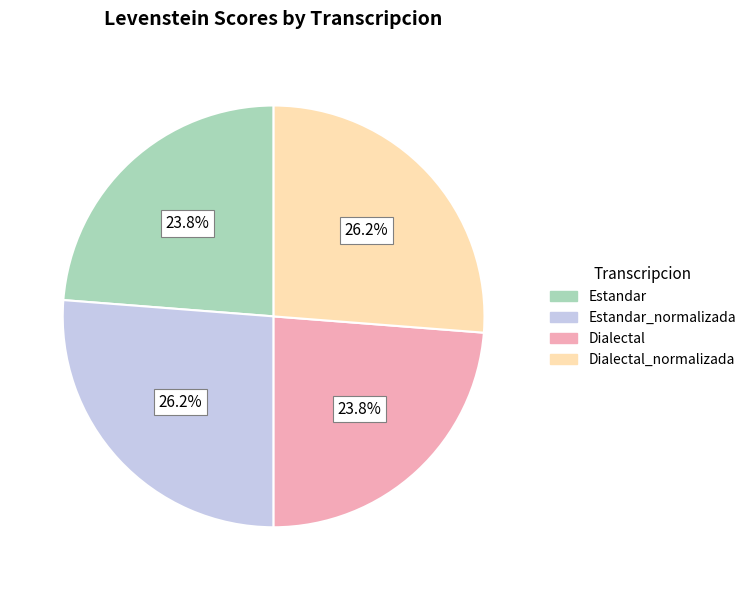

Is there any slice that represents more than half of the pie?

No